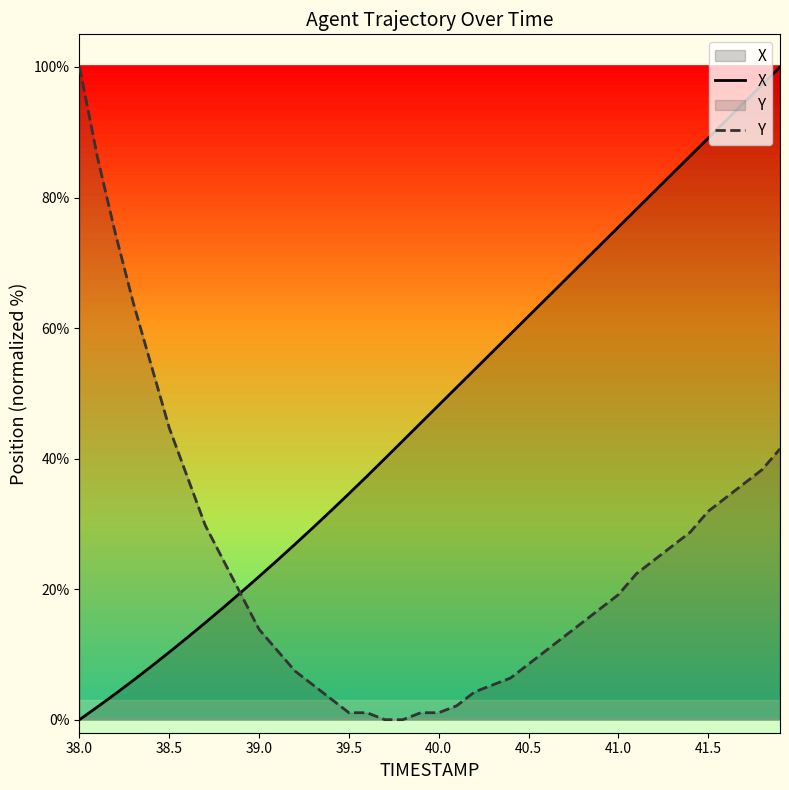

What is the label of the 1st point from the left?

38.0